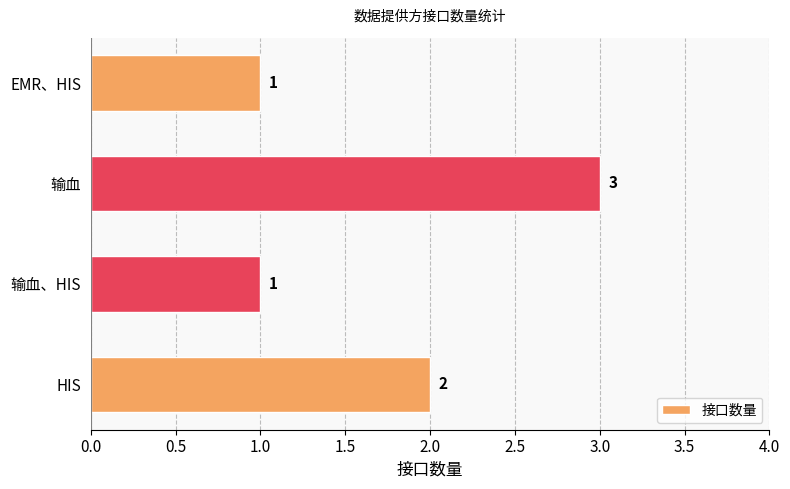

Does the chart contain stacked bars?

No